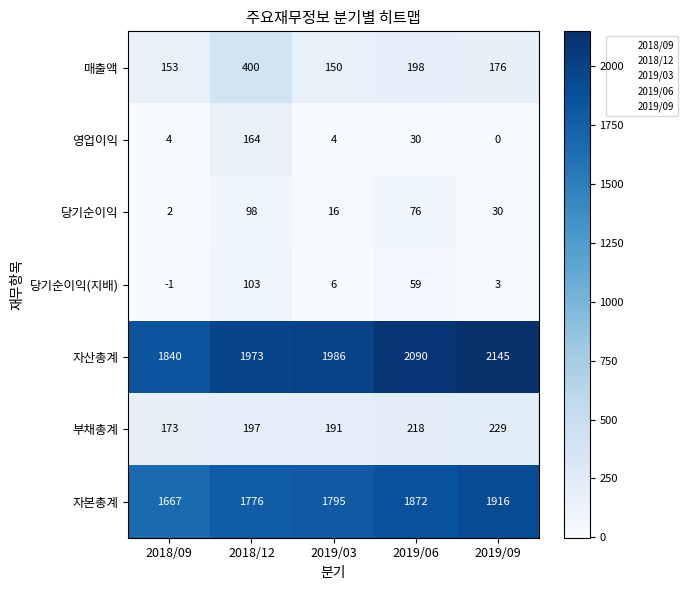

Read the 당기순이익(지배) value at 2019/06.

59